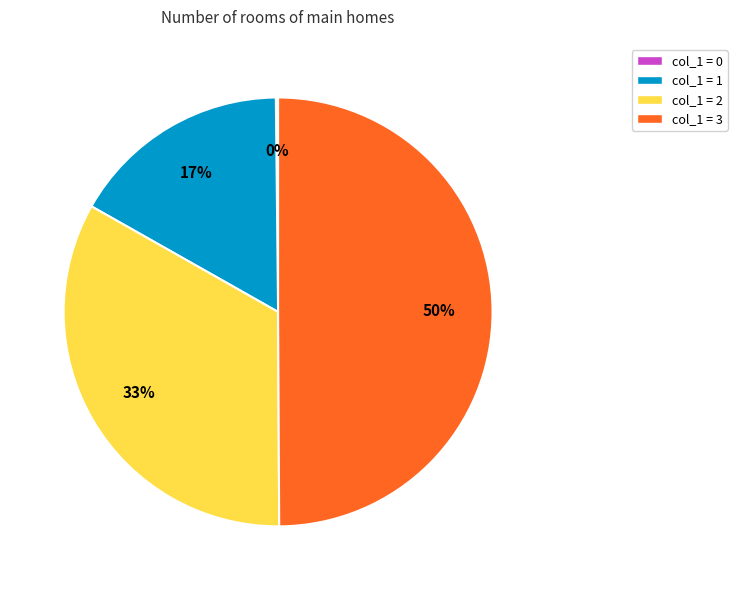

To the nearest percent, what is the average slice percentage?

25%